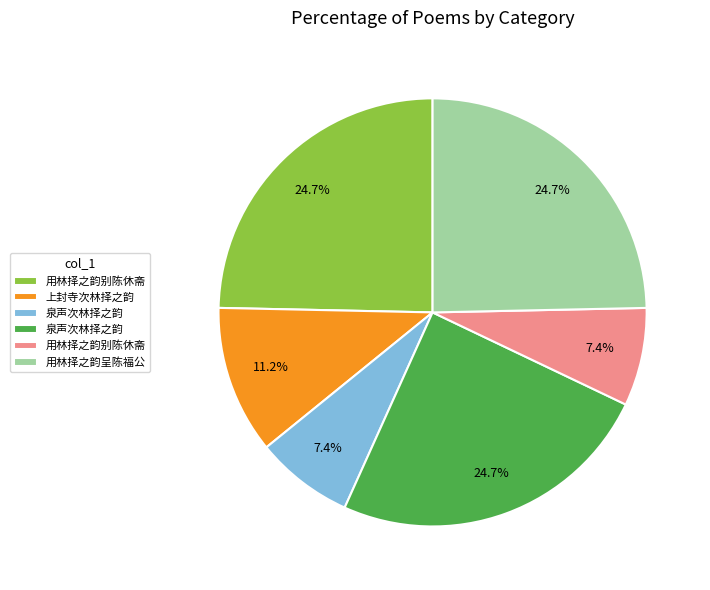

Does any single category account for the majority?

No